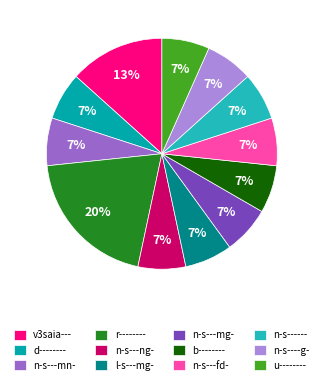

What is the ratio of the value at n-s---ng- to the value at r--------?

0.3